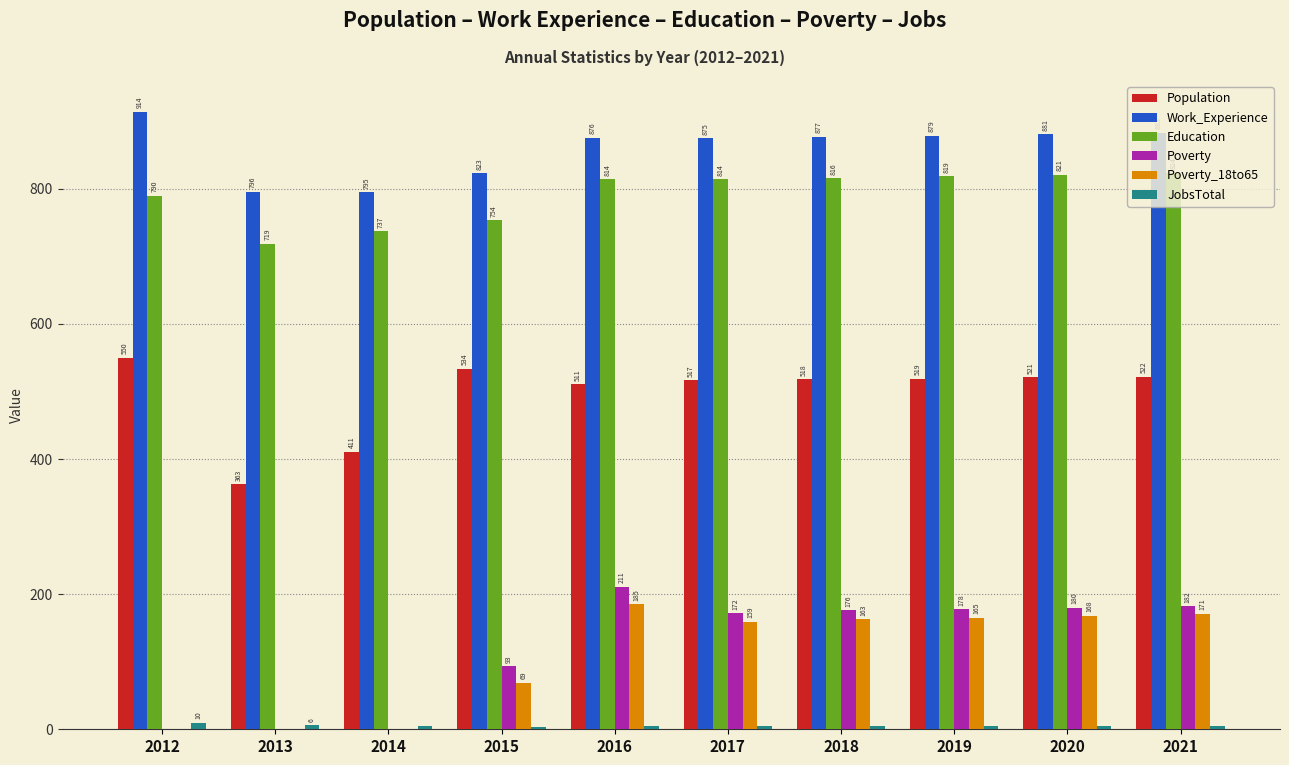

What is the sum of the Work_Experience values at 2013 and 2017?

1671